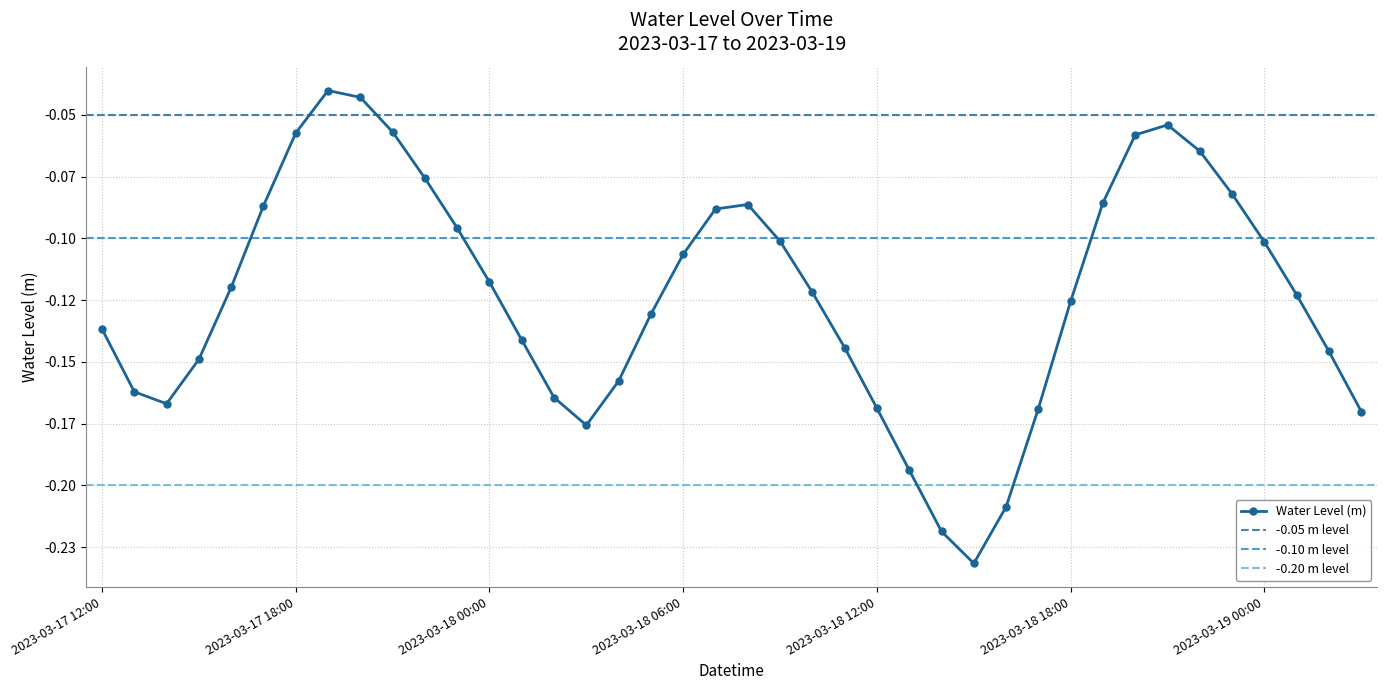

What is the change in value from 2023-03-18 16:00 to 2023-03-18 20:00?

+0.2